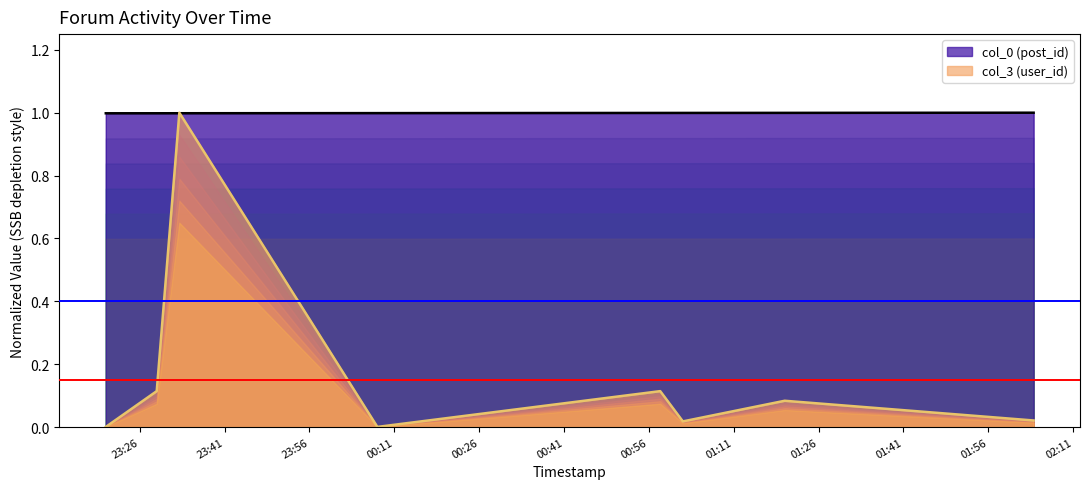

How many lines are shown in the chart?

2